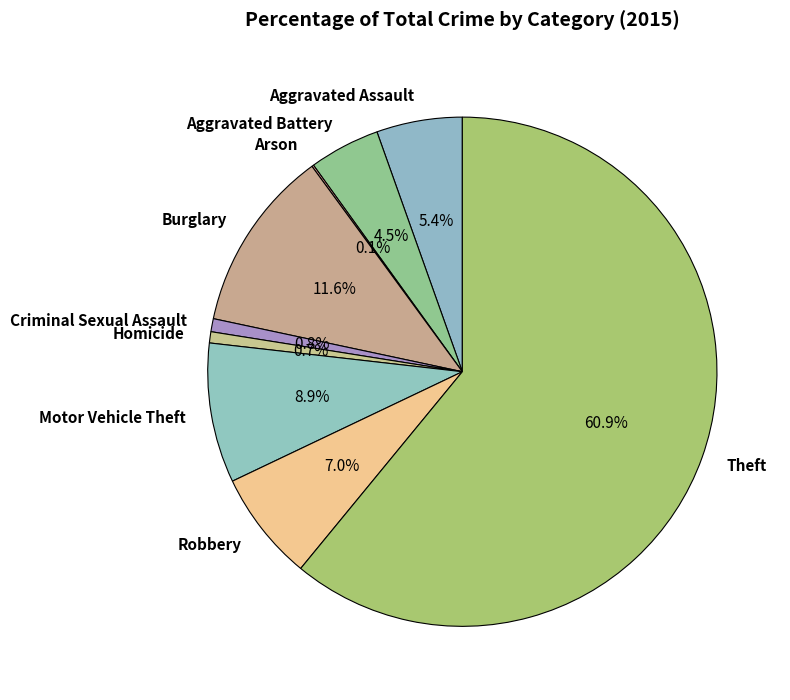

Combined, what portion of the pie is Motor Vehicle Theft and Criminal Sexual Assault?

9.7%